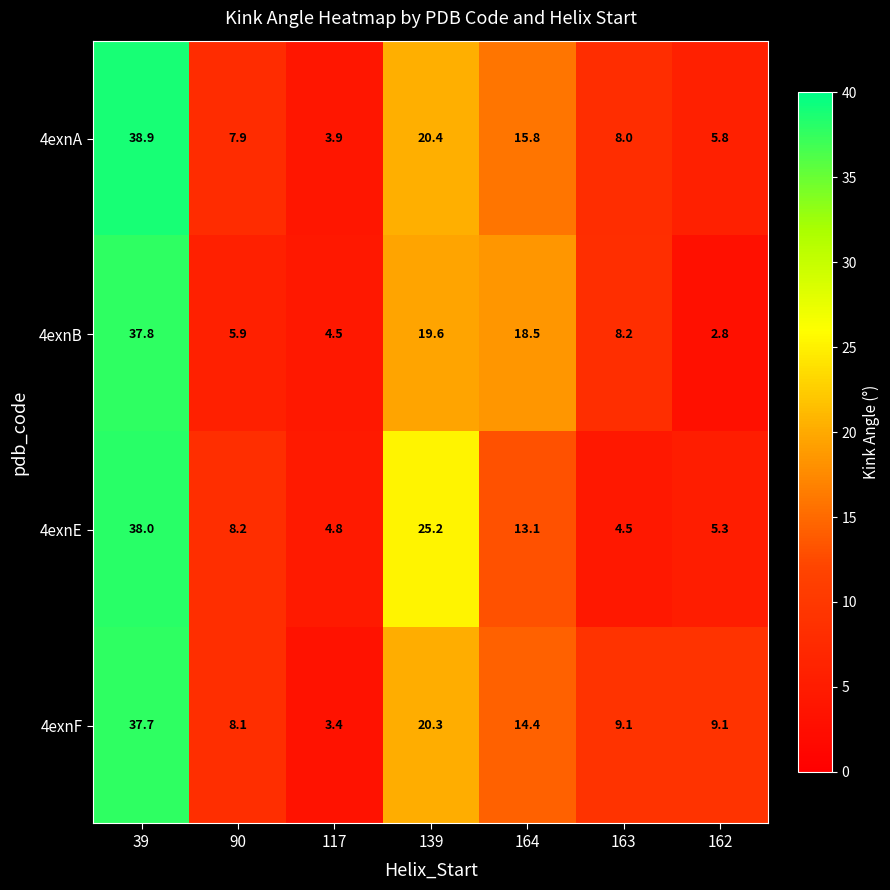

Reading left to right, list all the values displayed in this chart.

4exnA: 38.9	7.9	3.9	20.4	15.8	8.0	5.8
4exnB: 37.8	5.9	4.5	19.6	18.5	8.2	2.8
4exnE: 38.0	8.2	4.8	25.2	13.1	4.5	5.3
4exnF: 37.7	8.1	3.4	20.3	14.4	9.1	9.1